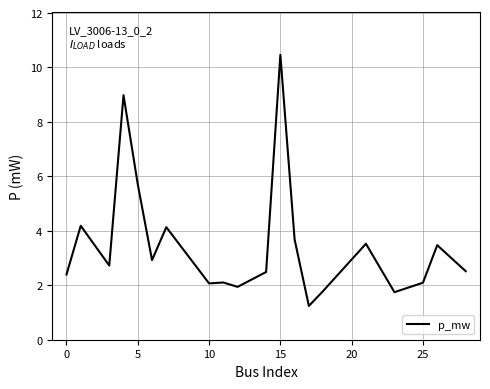

What is the smallest value displayed?

1.2